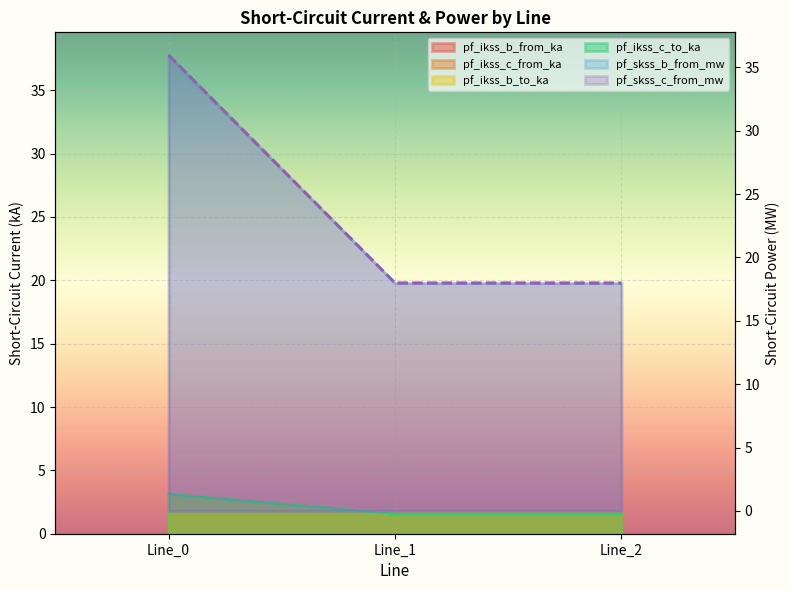

What is the difference between the maximum and minimum values in the pf_skss_c_from_mw series?

18.0